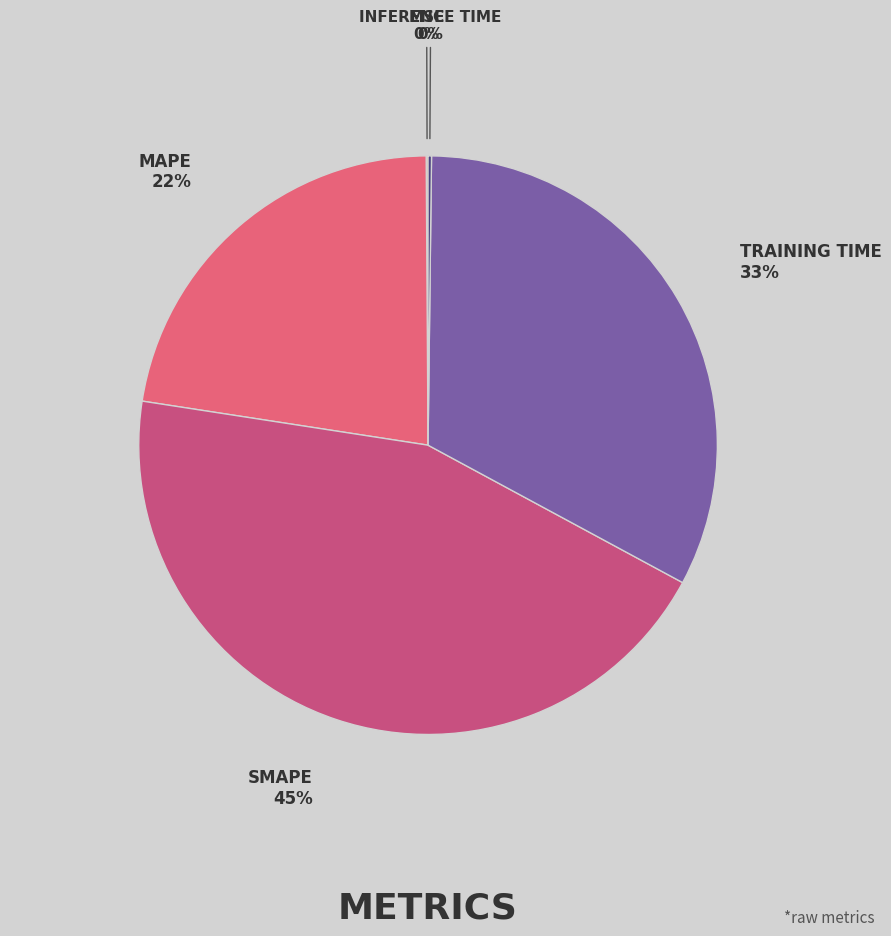

Rank the categories by value from lowest to highest.

MSE, Inference Time, MAPE, Training Time, SMAPE